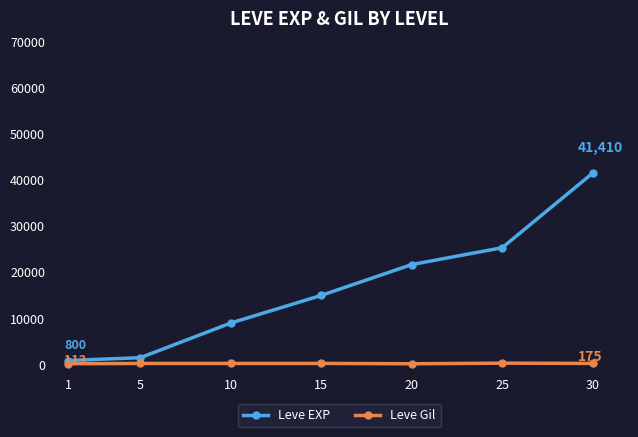

What is the value of the Leve EXP point at the 7th from the left?

41410